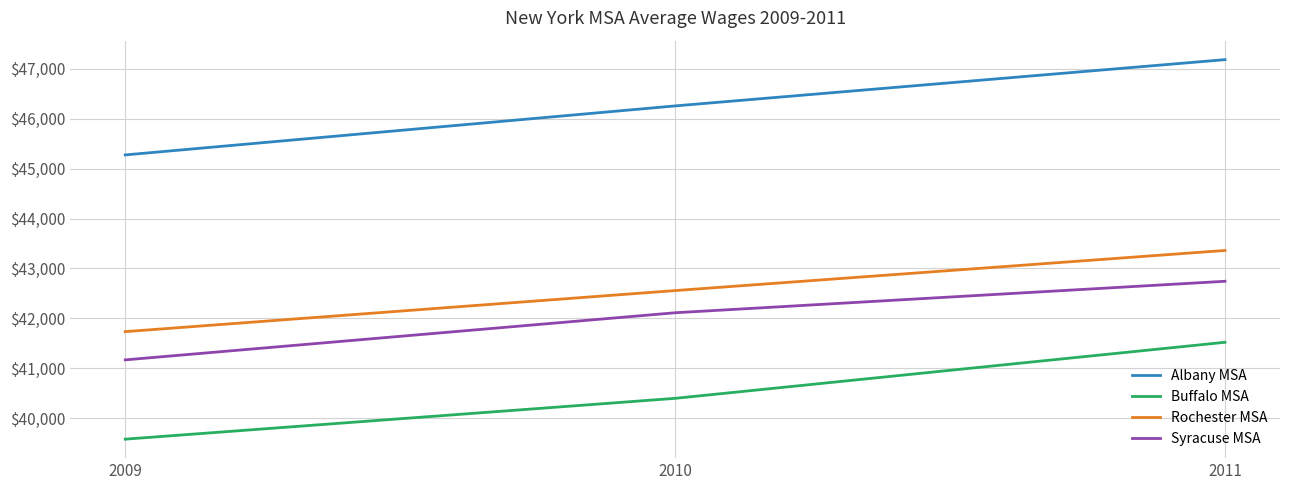

What is the approximate value of Syracuse MSA at 2009?

41171